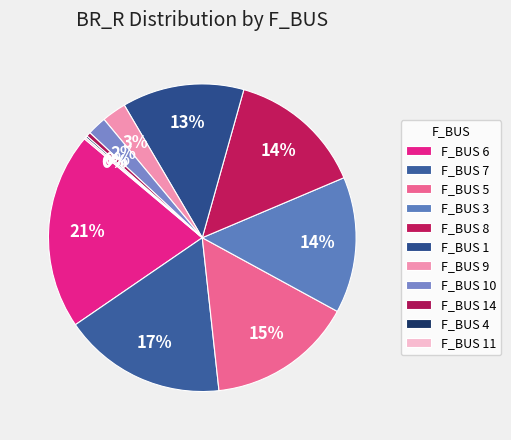

Which slice is the largest?

6